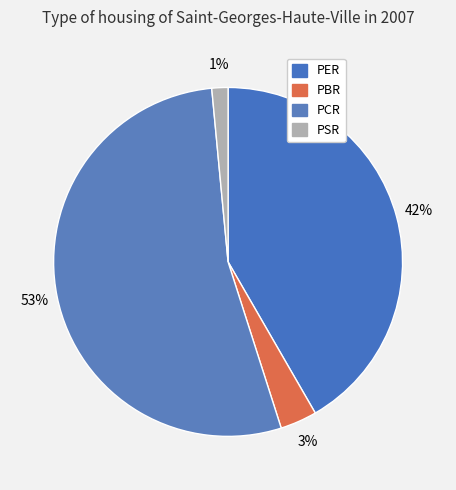

The PCR slice represents 64% of the pie. True or false?

False